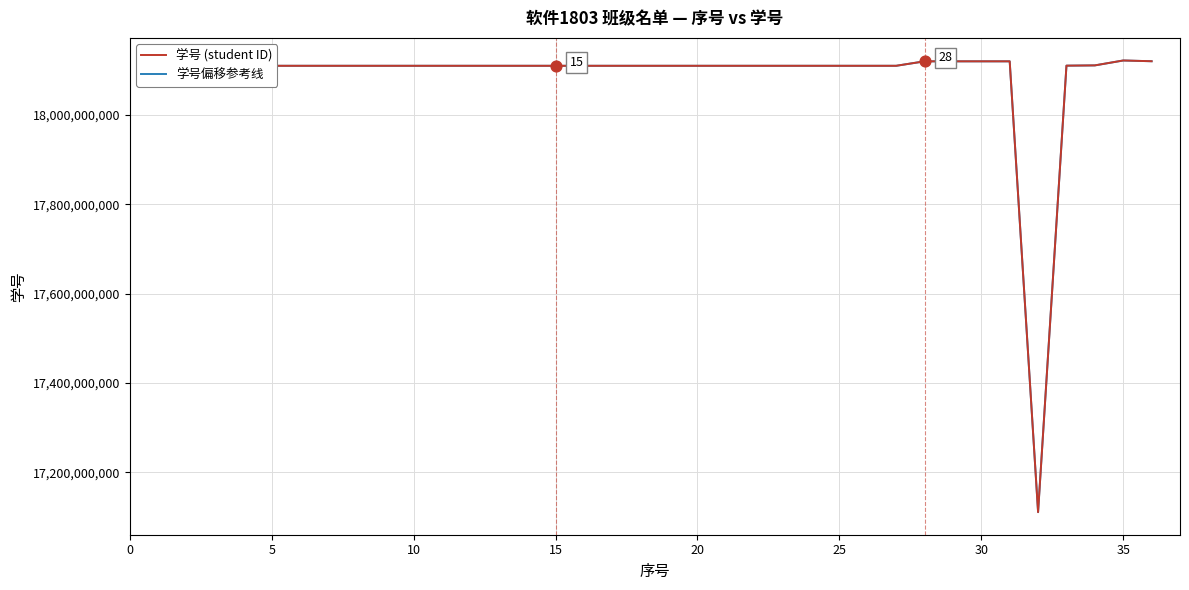

What is the lowest value of the 学号 (student ID) series?

17110506096